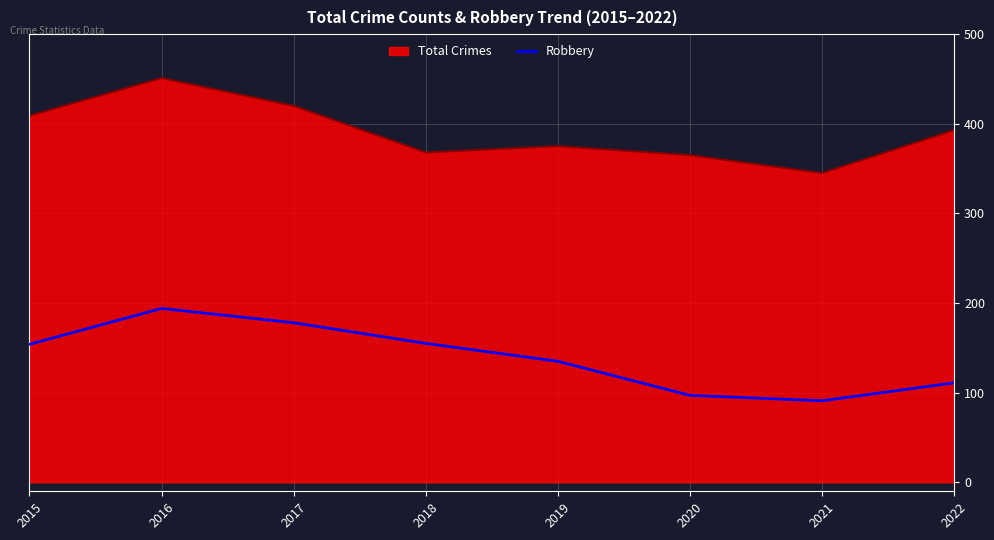

Which series changed the most between 2017 and 2022?

Robbery